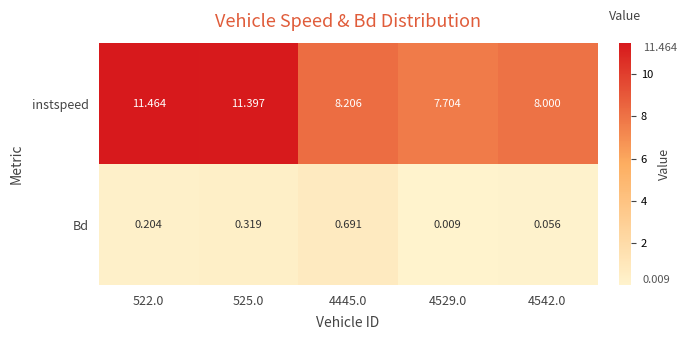

Which series has the largest total across all categories?

instspeed